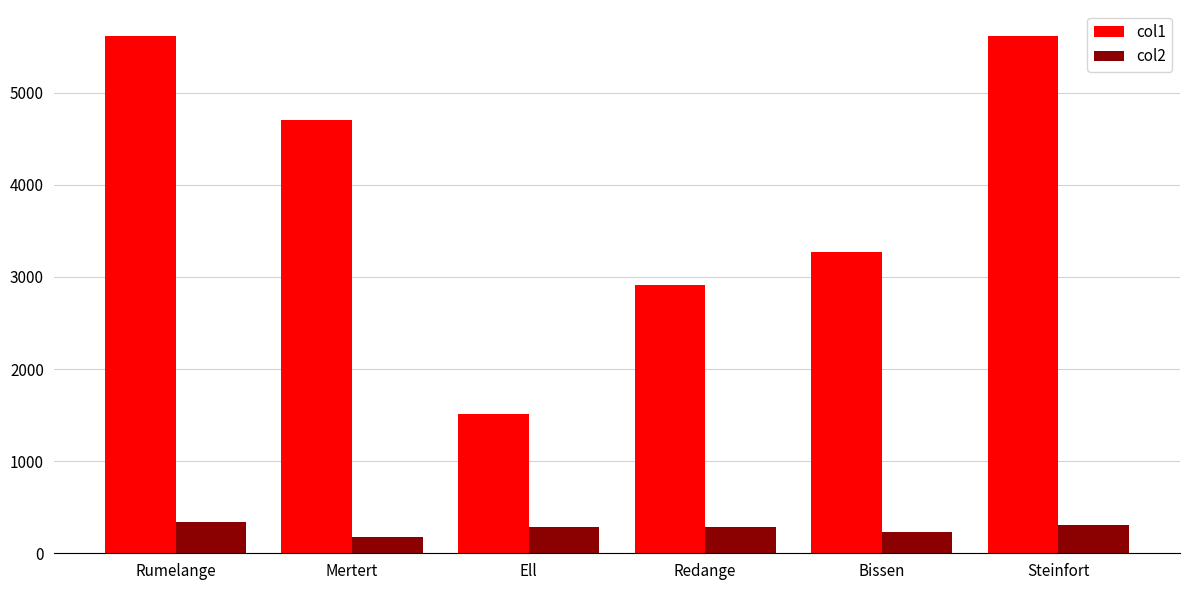

Is it true that col1 equals 1511 at Ell?

True